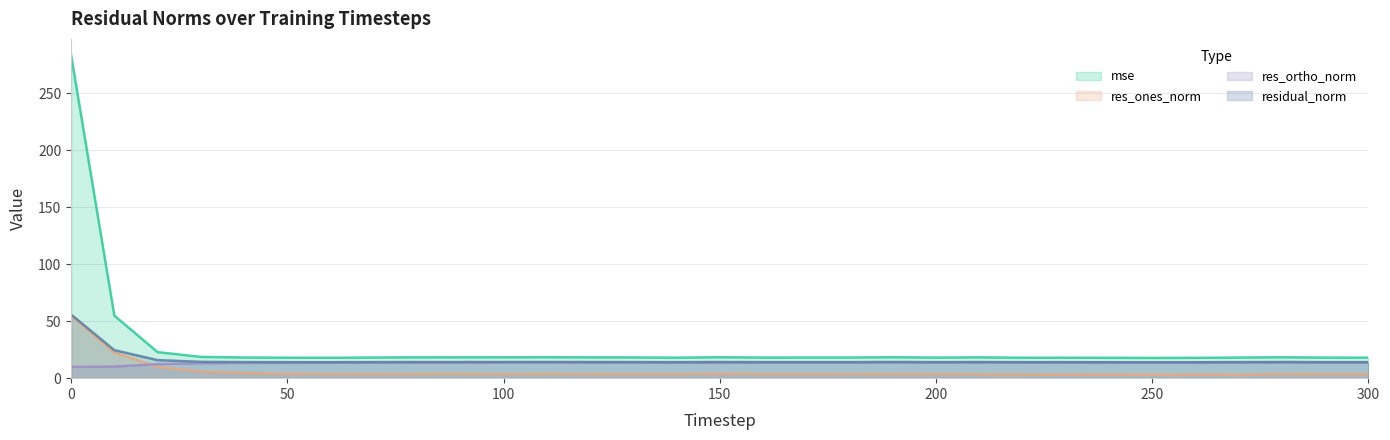

What is the spread (max minus min) of values at 220?

14.6